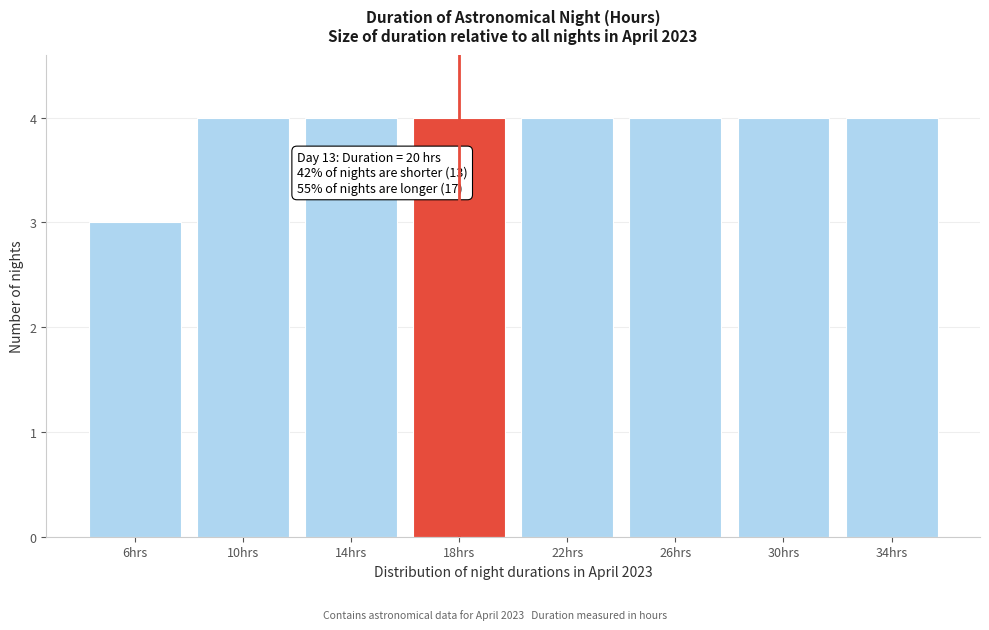

Reading left to right, extract all data points from this chart.

3	4	4	4	4	4	4	4